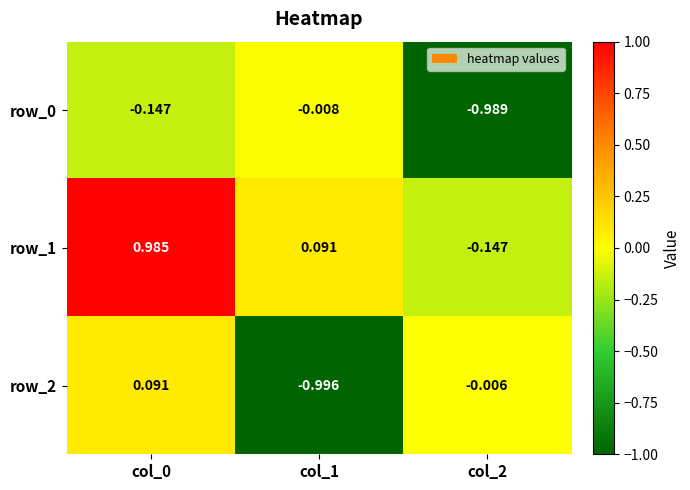

Which series has the largest range (max minus min)?

row_1